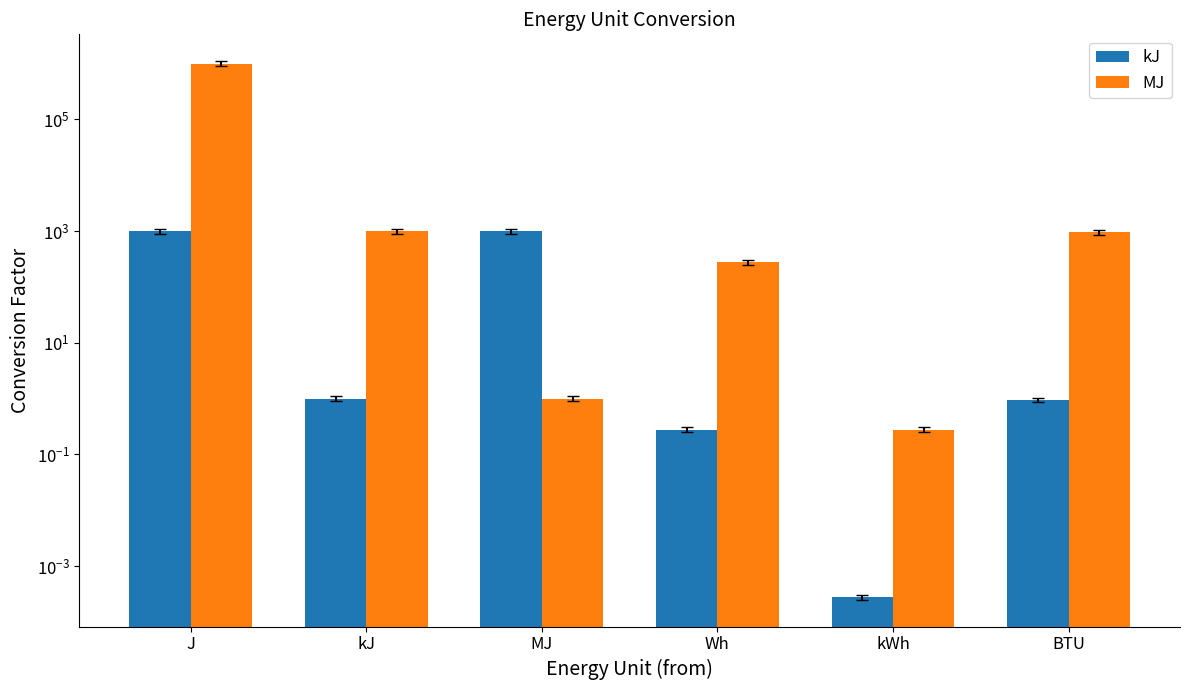

What is the difference between the highest and lowest values at J?

999000.0